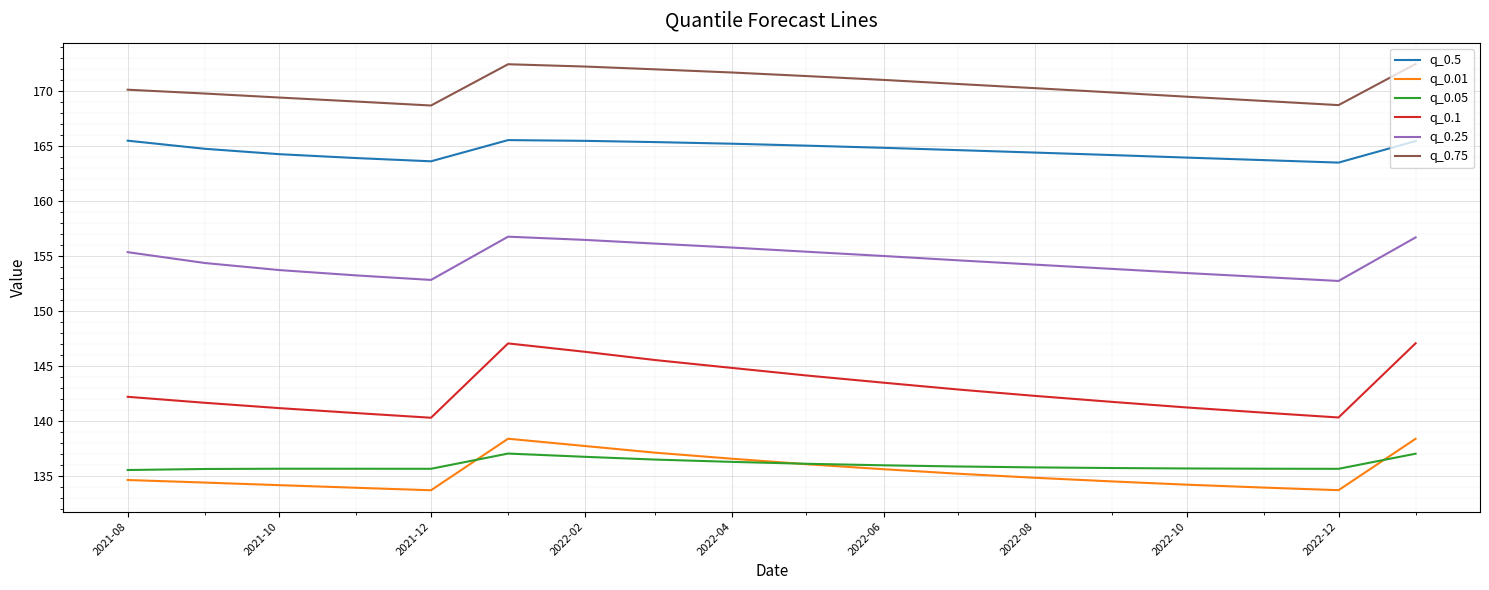

What is the lowest value of the q_0.25 series?

152.7